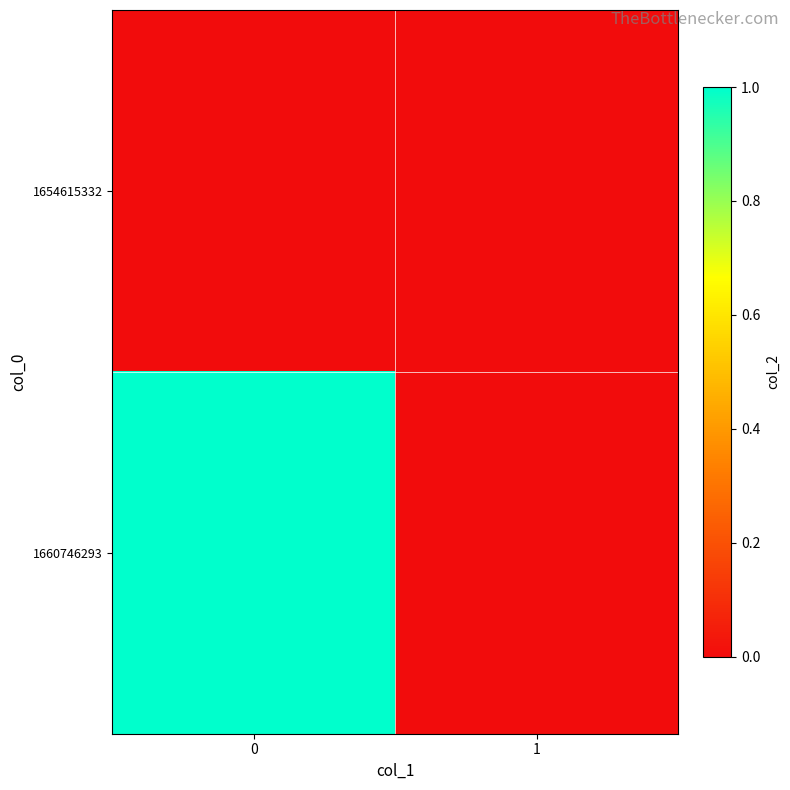

Rank the series by their maximum value, from lowest to highest.

1654615332, 1660746293